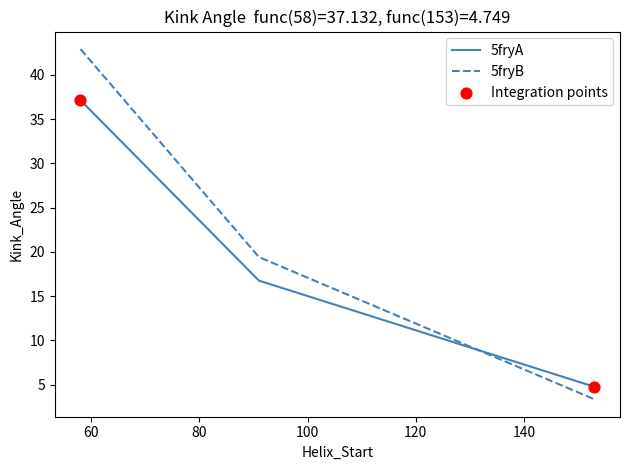

Which series has the widest spread of values?

5fryB